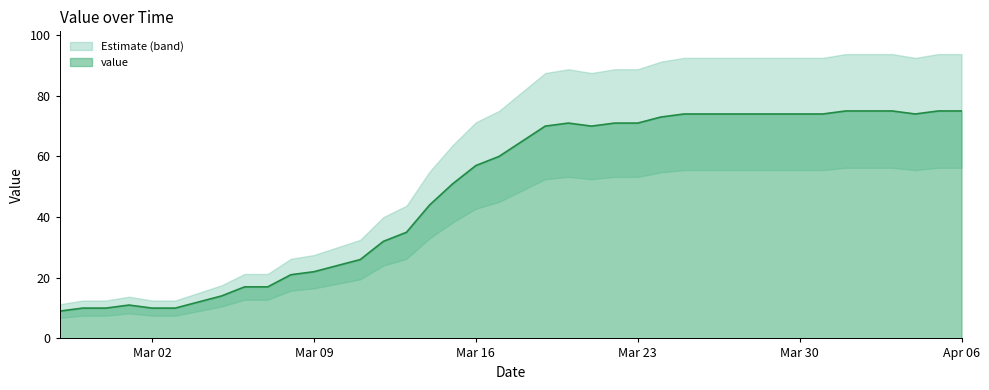

What is the maximum value for value?

75